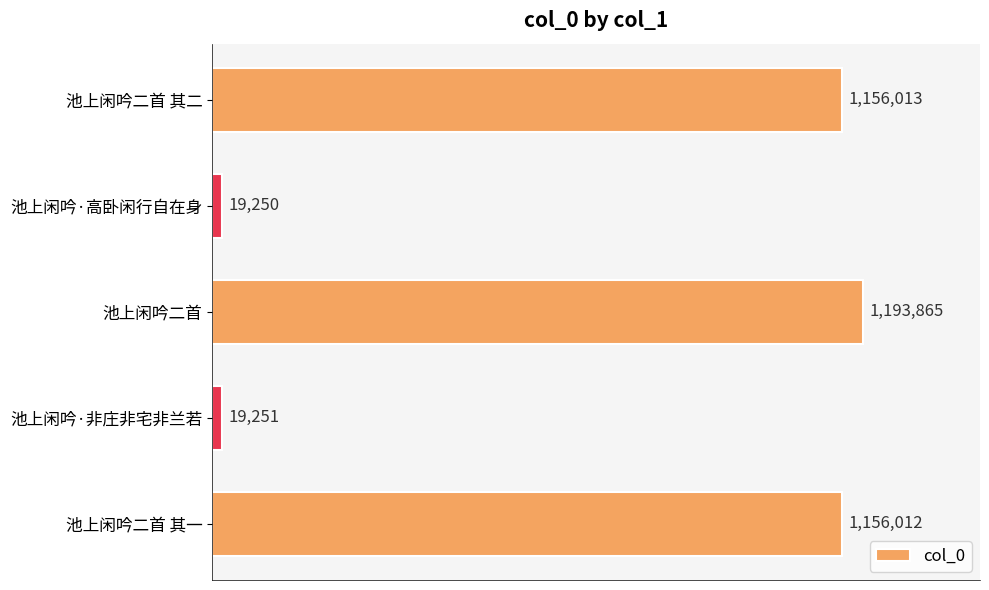

Are the bars horizontal?

Yes